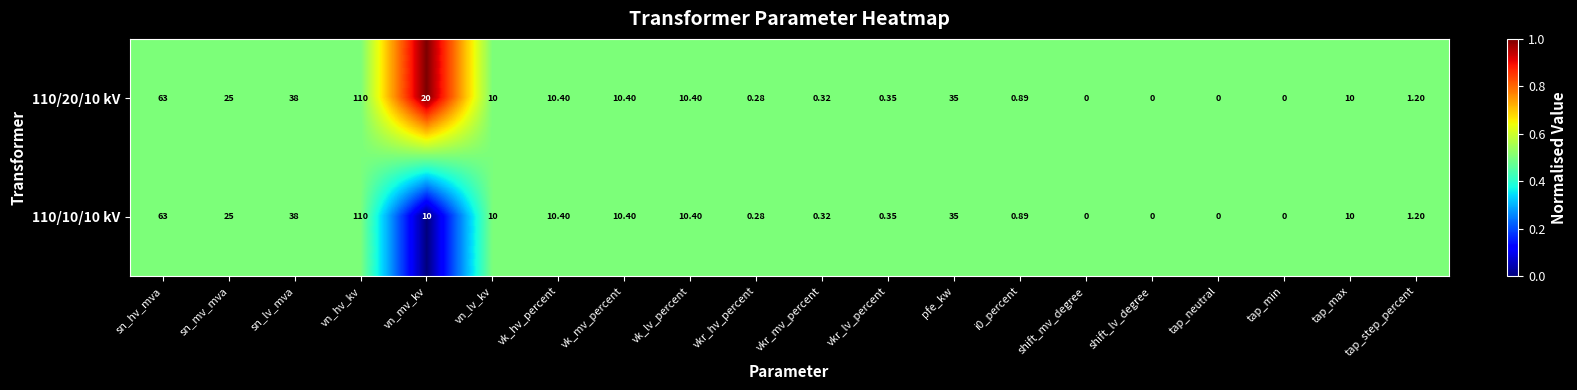

Where does the 110/20/10 kV series first go above 10?

sn_hv_mva